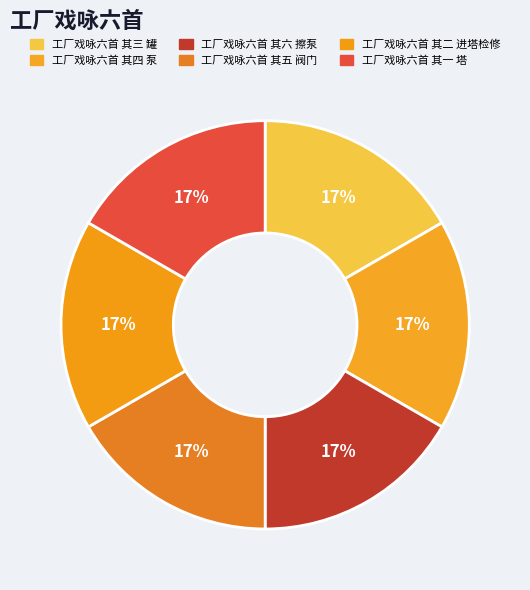

Which has a higher value, 工厂戏咏六首 其二 进塔检修 or 工厂戏咏六首 其四 泵?

工厂戏咏六首 其四 泵